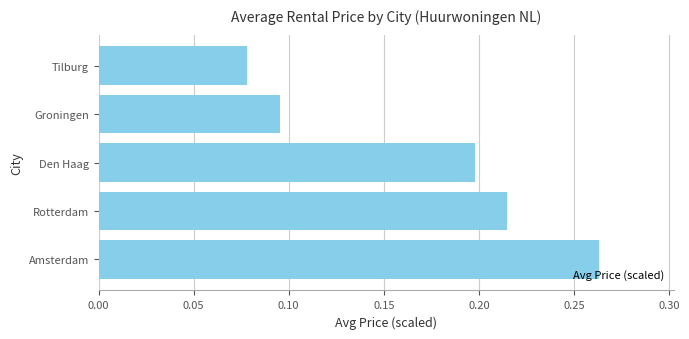

Count the values in the range 0 to 1.

5